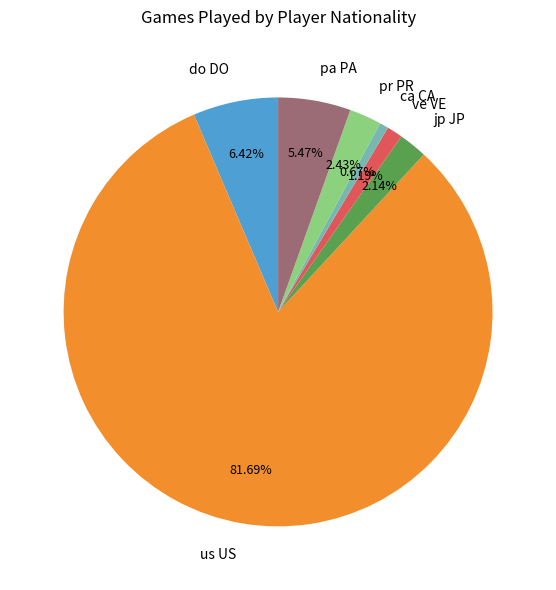

What is the ratio of the value at jp JP to the value at ve VE?

1.8